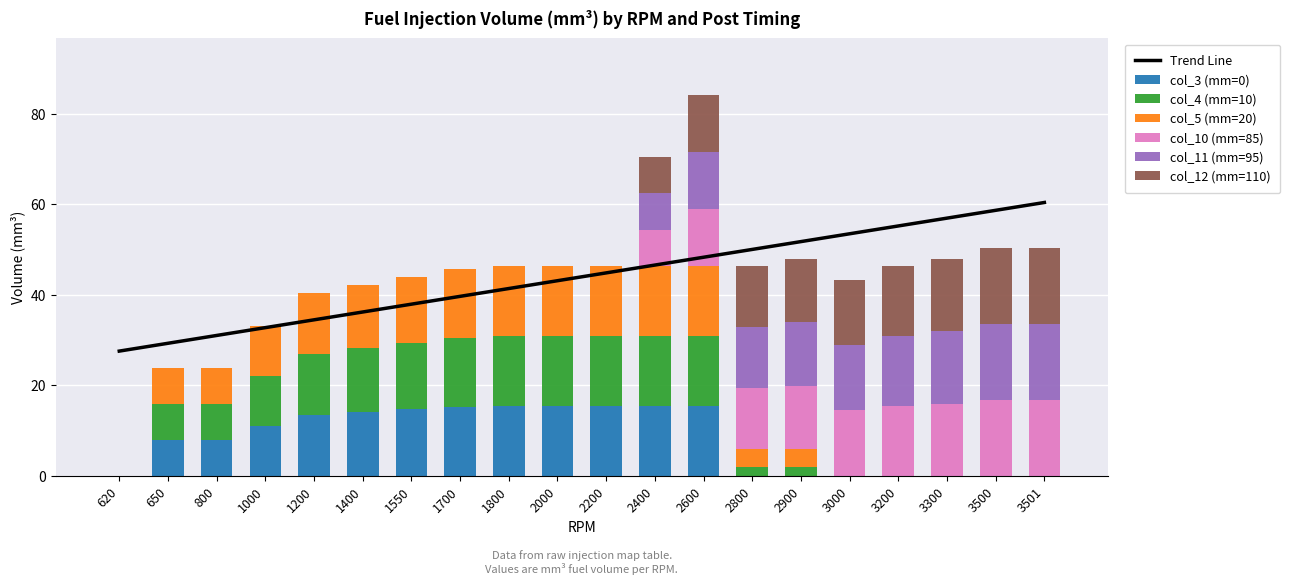

What is the approximate value of col_4 (mm=10) at 2200?

15.5